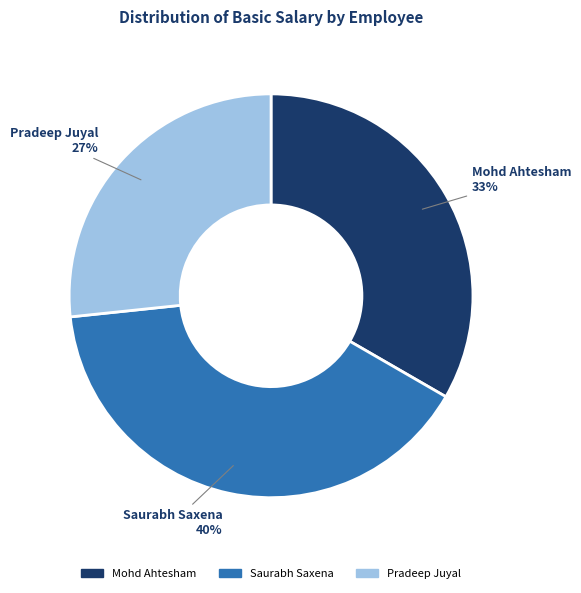

To the nearest percent, what is the average slice percentage?

33%